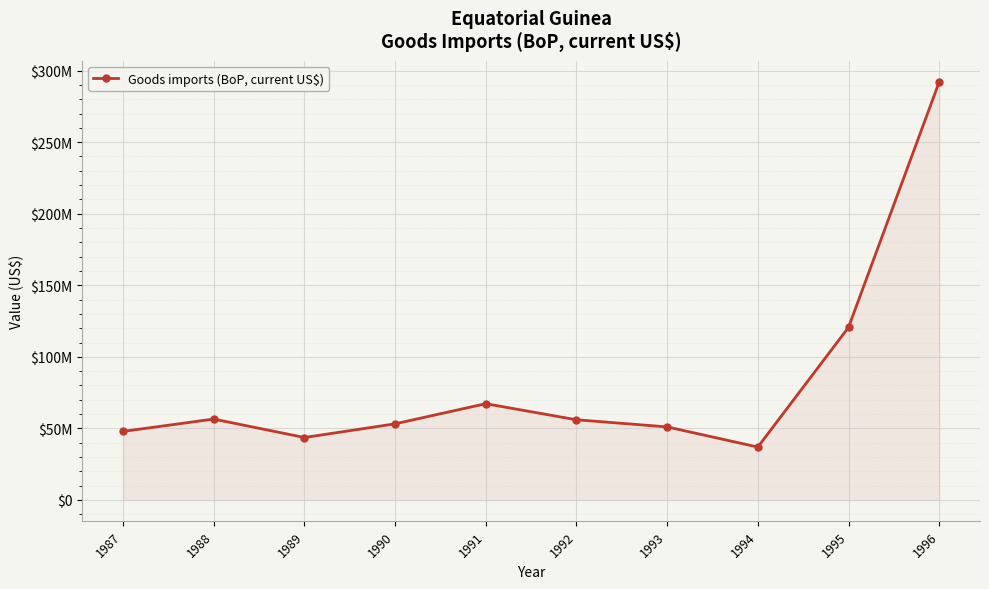

List the labels in order of value, smallest first.

1994, 1989, 1987, 1993, 1990, 1992, 1988, 1991, 1995, 1996